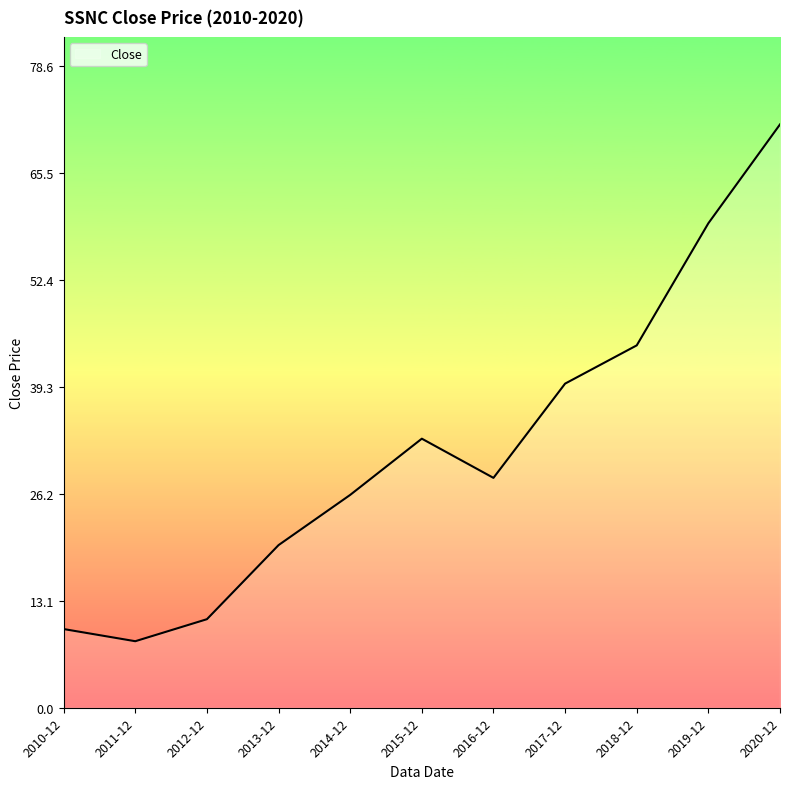

Where is the data nearest to the value 39?

2017-12